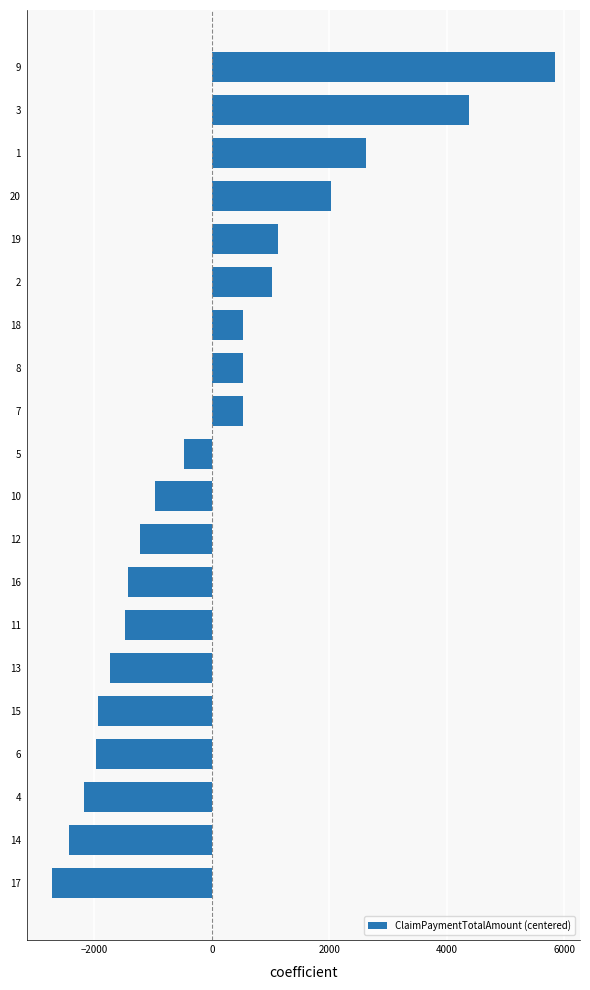

The value at 17 is -2727.2. True or false?

True